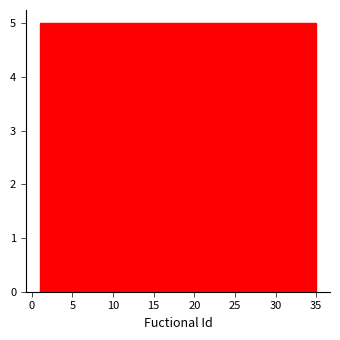

Reading left to right, transcribe this chart: for each bar, give the range it covers on the x-axis and its height. Neither the bar edges nor the heights are printed on the chart, so give them approximately, as read against the axes.

1.0 to 6.0: 5
6.0 to 10.5: 5
10.5 to 15.5: 5
15.5 to 20.5: 5
20.5 to 25.5: 5
25.5 to 30.0: 5
30.0 to 35.0: 5